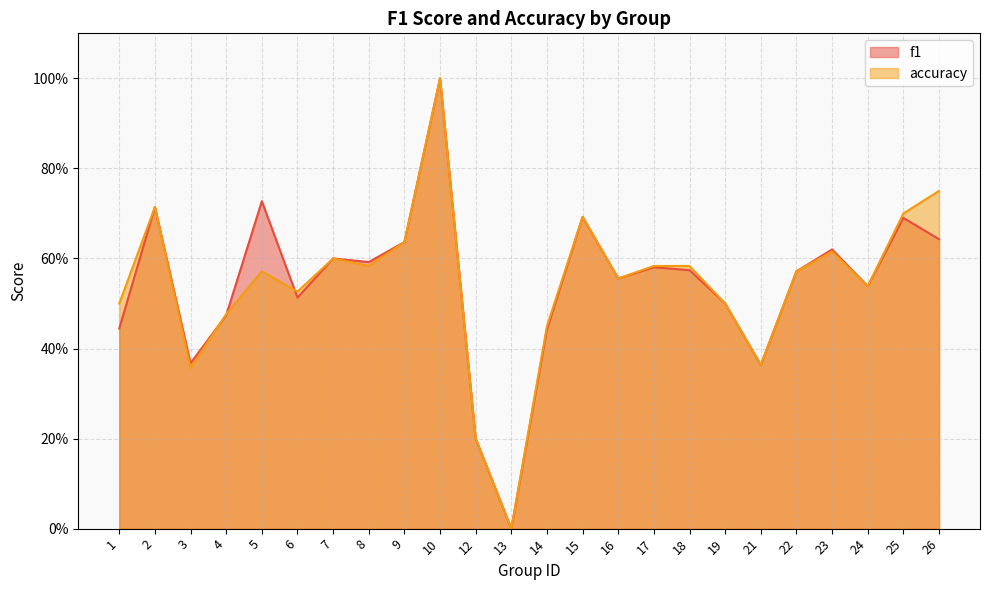

What is the difference between the maximum and minimum values in the f1 series?

1.0